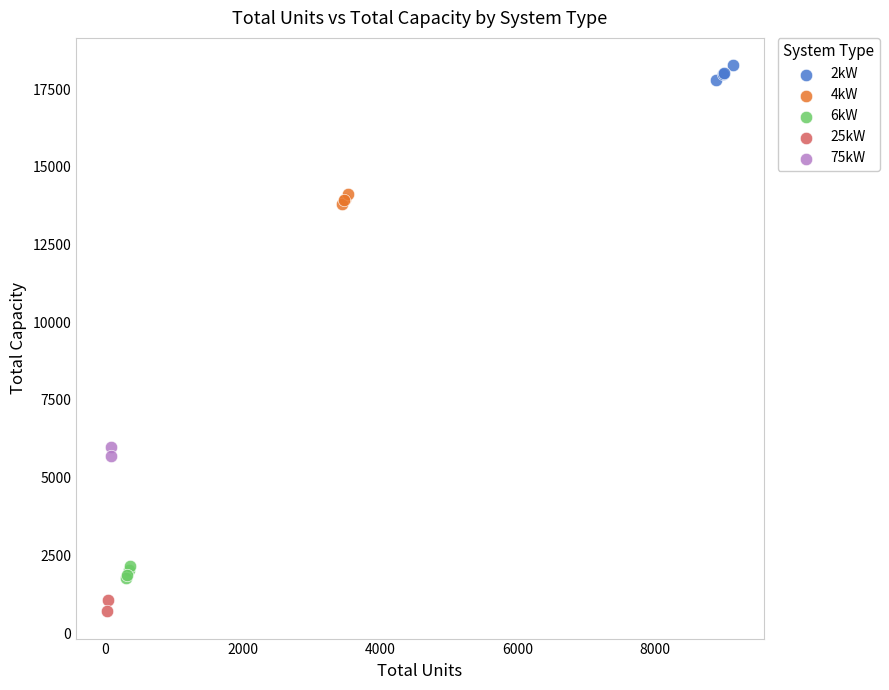

Which series reaches the maximum Y coordinate?

2kW